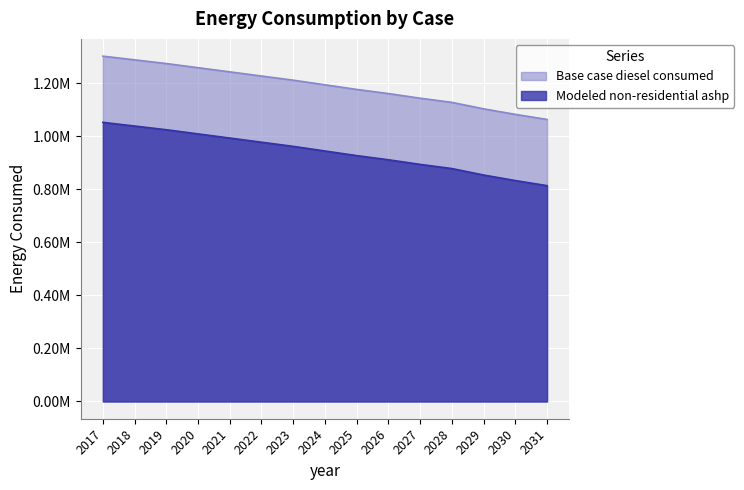

Between 2023 and 2030, which is larger?

2023